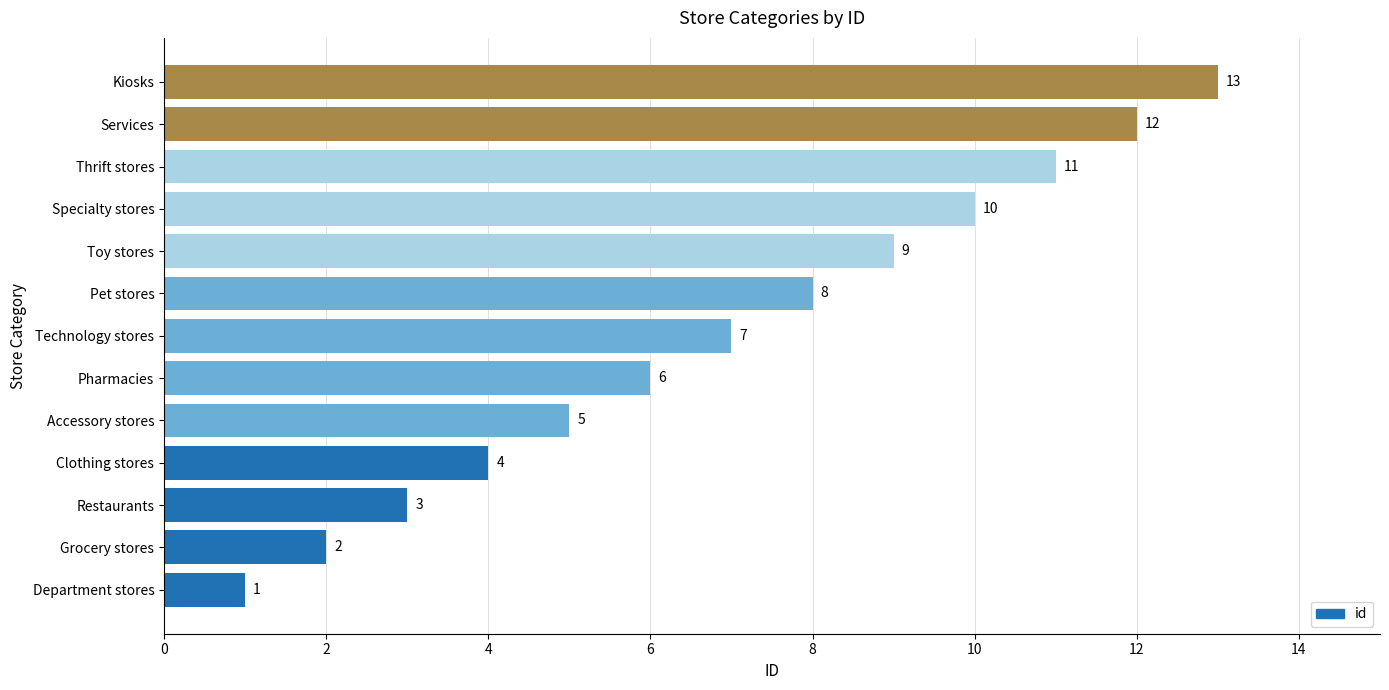

What is the difference between the second highest and second lowest values?

10